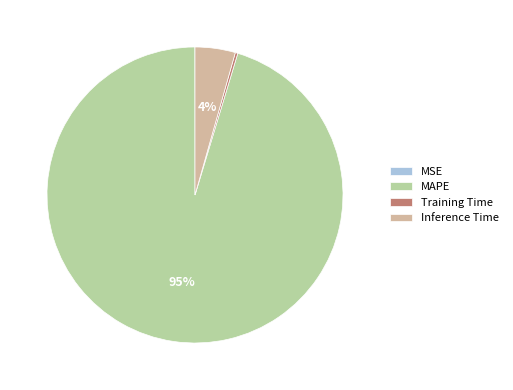

The MAPE slice represents 95% of the pie. True or false?

True